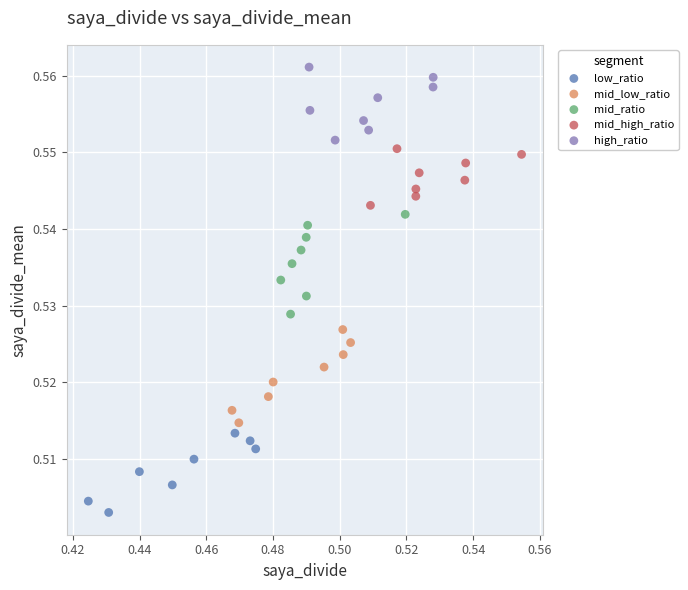

Which series reaches the maximum Y coordinate?

high_ratio